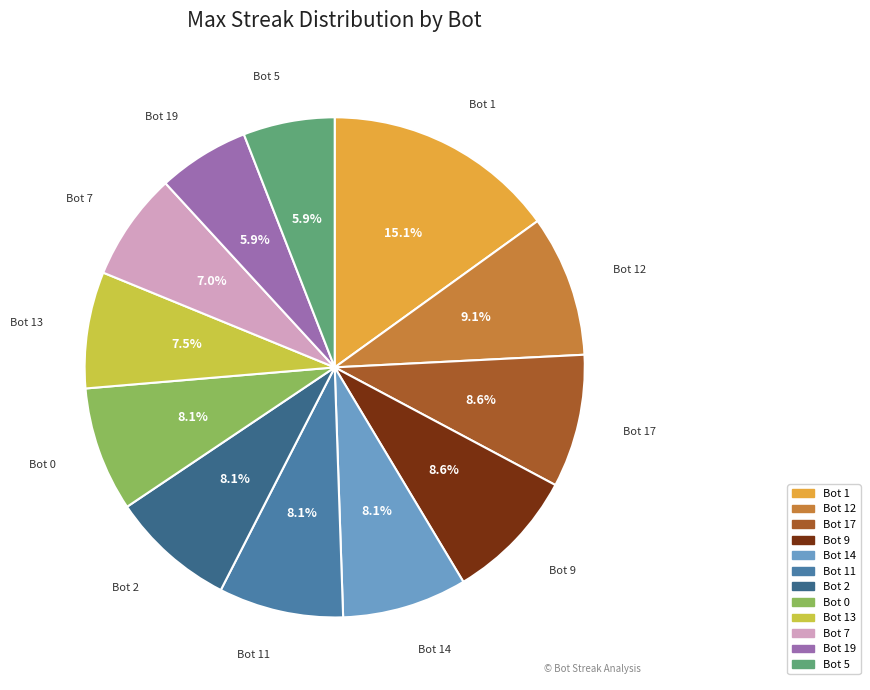

What portion of the pie excludes Bot 11?

91.9%